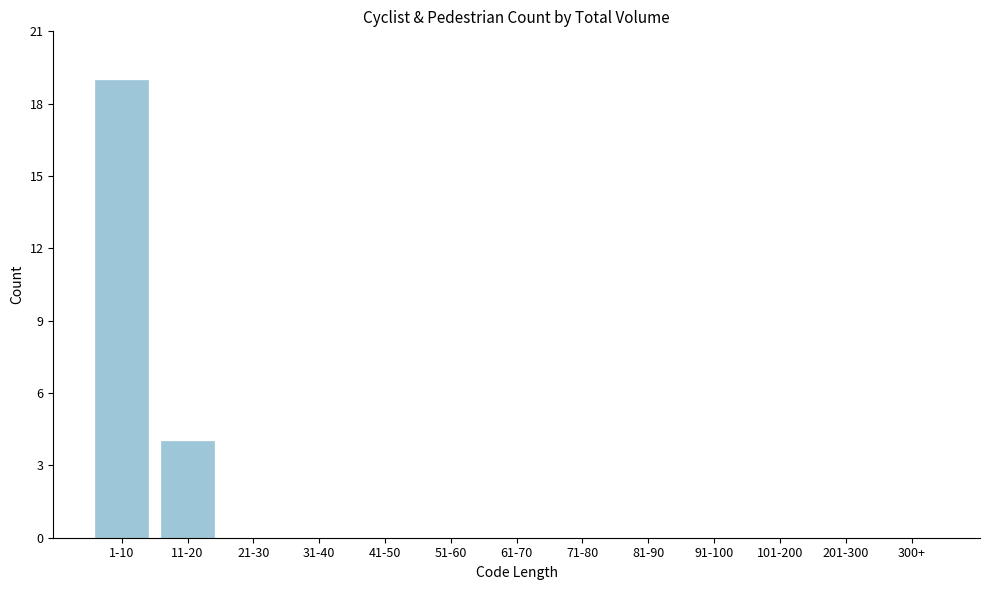

Reading right to left, extract all data points from this chart.

300+=0	201-300=0	101-200=0	91-100=0	81-90=0	71-80=0	61-70=0	51-60=0	41-50=0	31-40=0	21-30=0	11-20=4	1-10=19